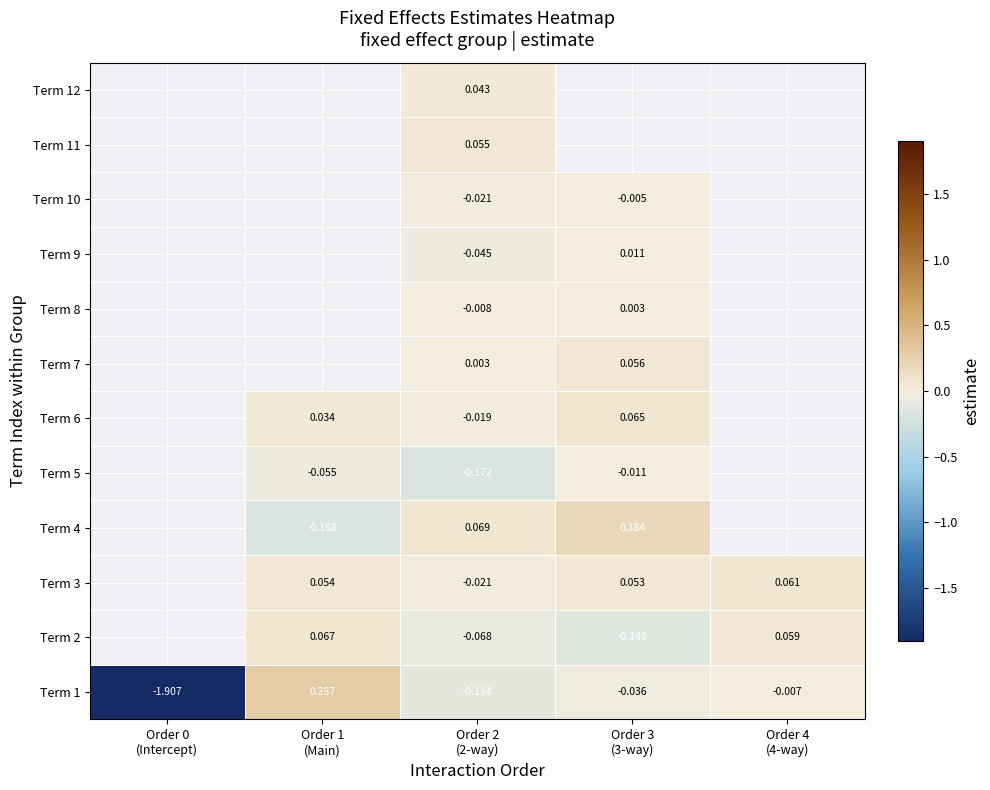

How many negative values does the Term 2 series have?

2